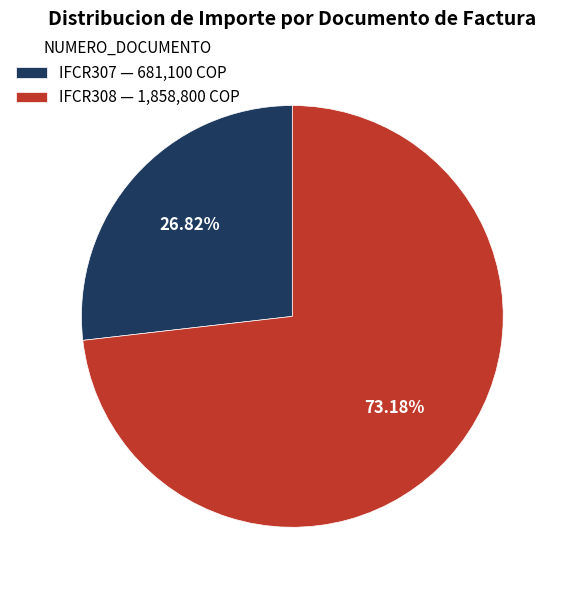

Combined, do IFCR308 — 1,858,800 COP and IFCR307 — 681,100 COP account for over 50%?

Yes